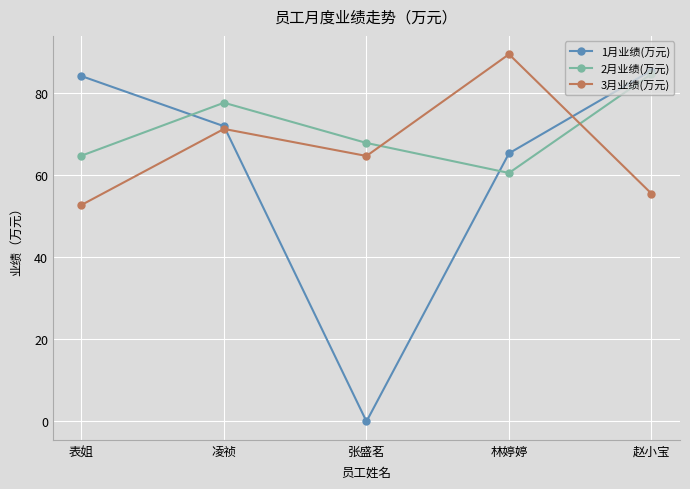

Which series has the largest range (max minus min)?

1月业绩(万元)